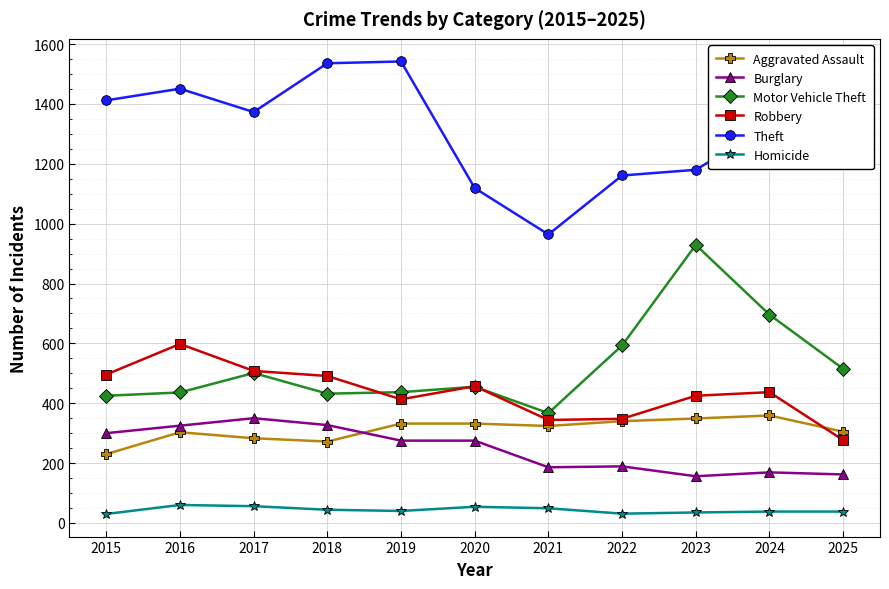

What is the highest value of the Theft series?

1542